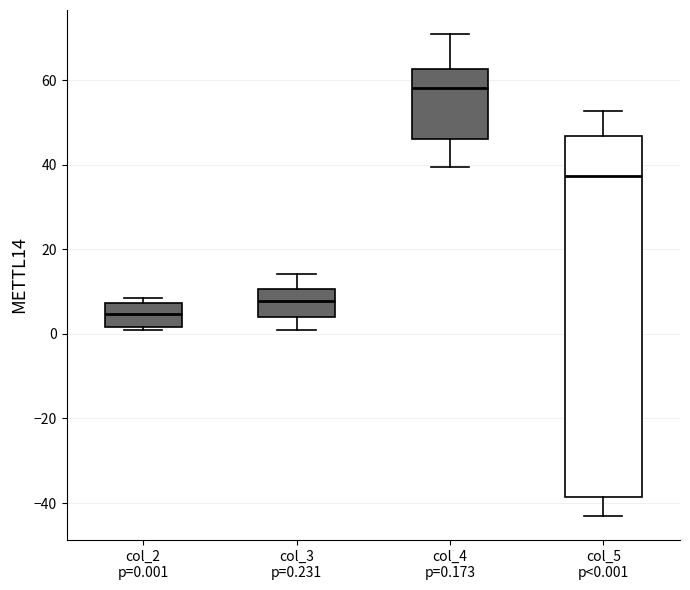

Reading left to right, read every box against the y-axis: the position of its median line, the range the box covers, and the ends of its whiskers. The values are not printed on the chart, so give them approximately, as read against the axis.

col_2 p=0.001: median 4, box 2 to 8, whiskers 0 to 8 (just above the box's upper edge)
col_3 p=0.231: median 8, box 4 to 10, whiskers 2 to 14
col_4 p=0.173: median 58, box 46 to 62, whiskers 40 to 70
col_5 p<0.001: median 38, box -38 to 46, whiskers -44 to 52